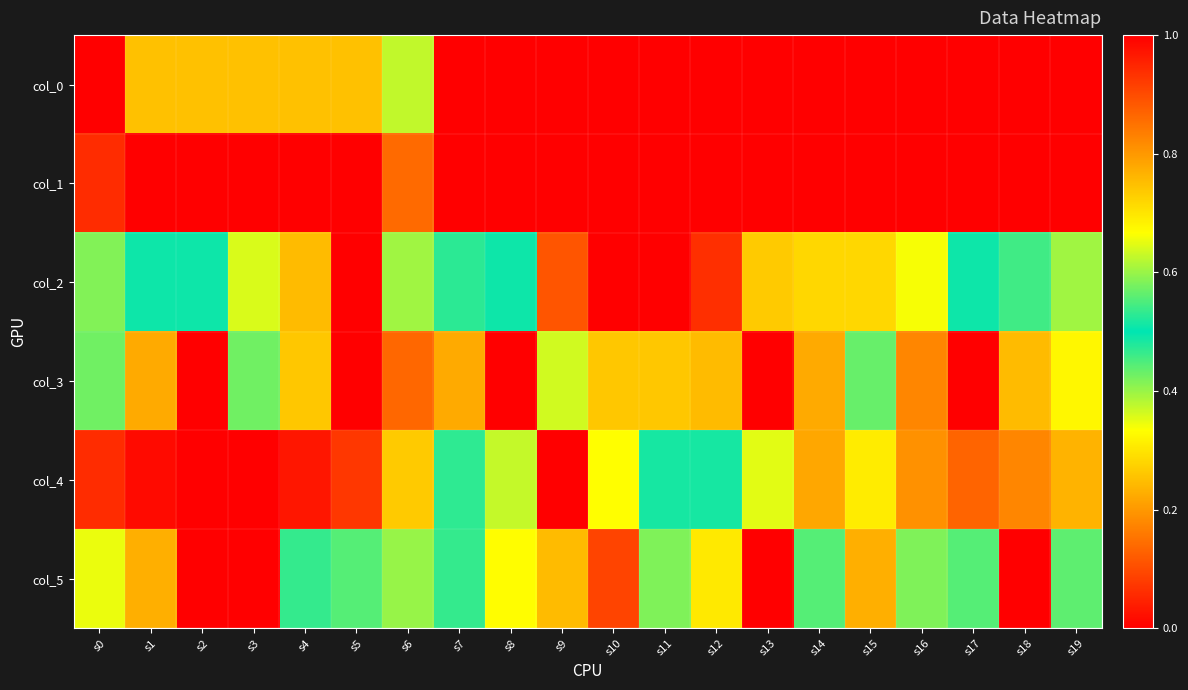

What is the spread (max minus min) of values at s18?

0.8